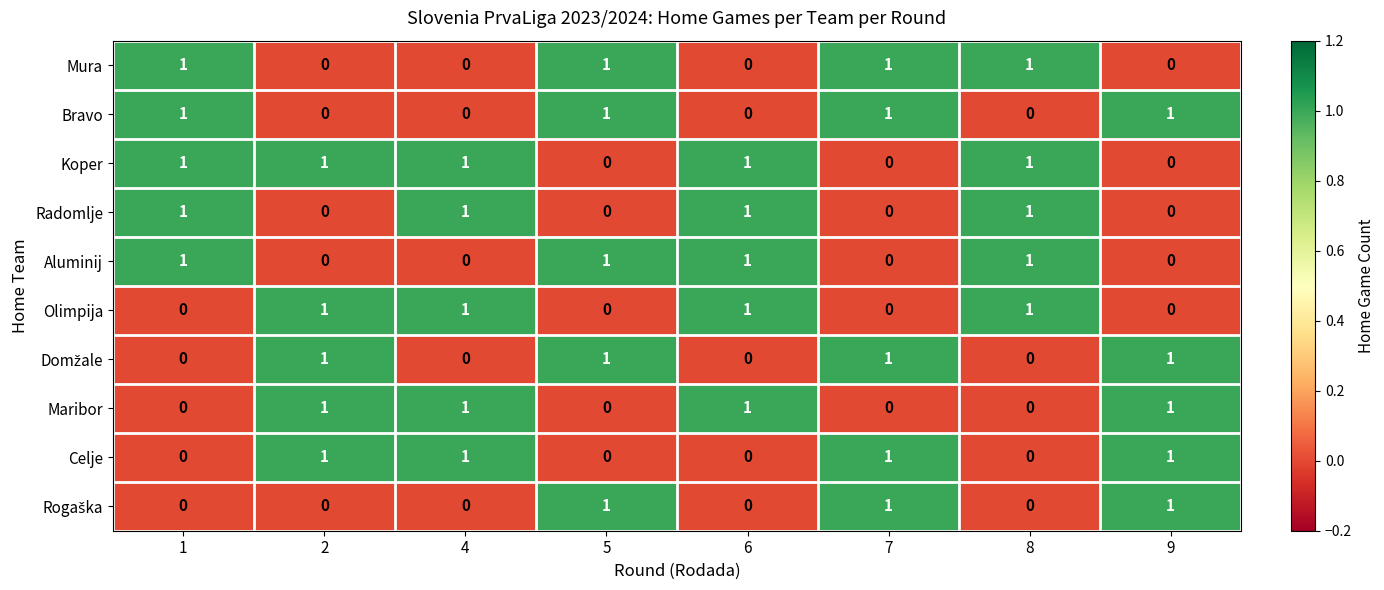

At how many categories does at least one series exceed 0?

8